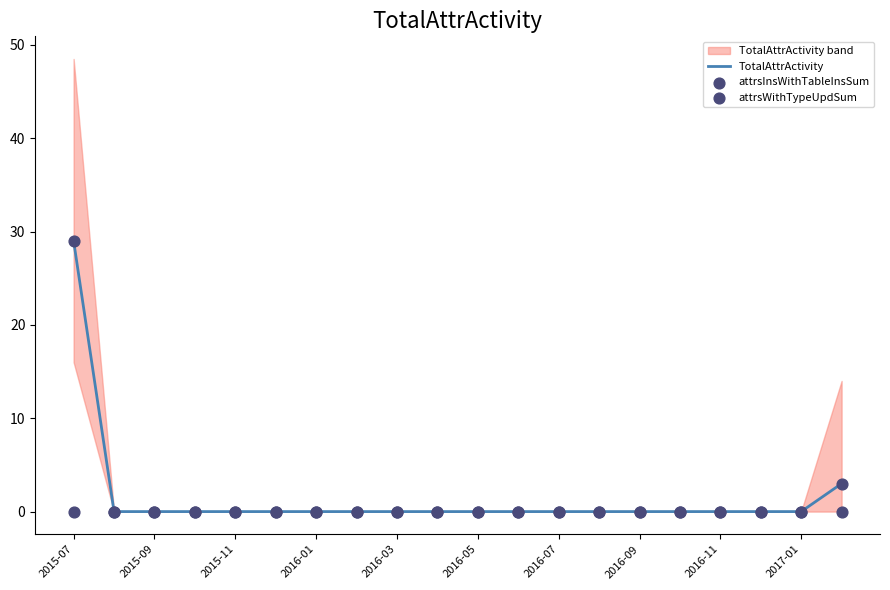

At how many categories does at least one series exceed 1?

2